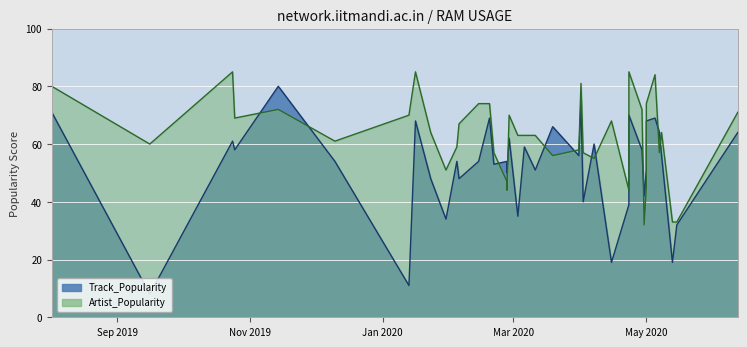

True or false: Track_Popularity and Artist_Popularity cross at least once.

True